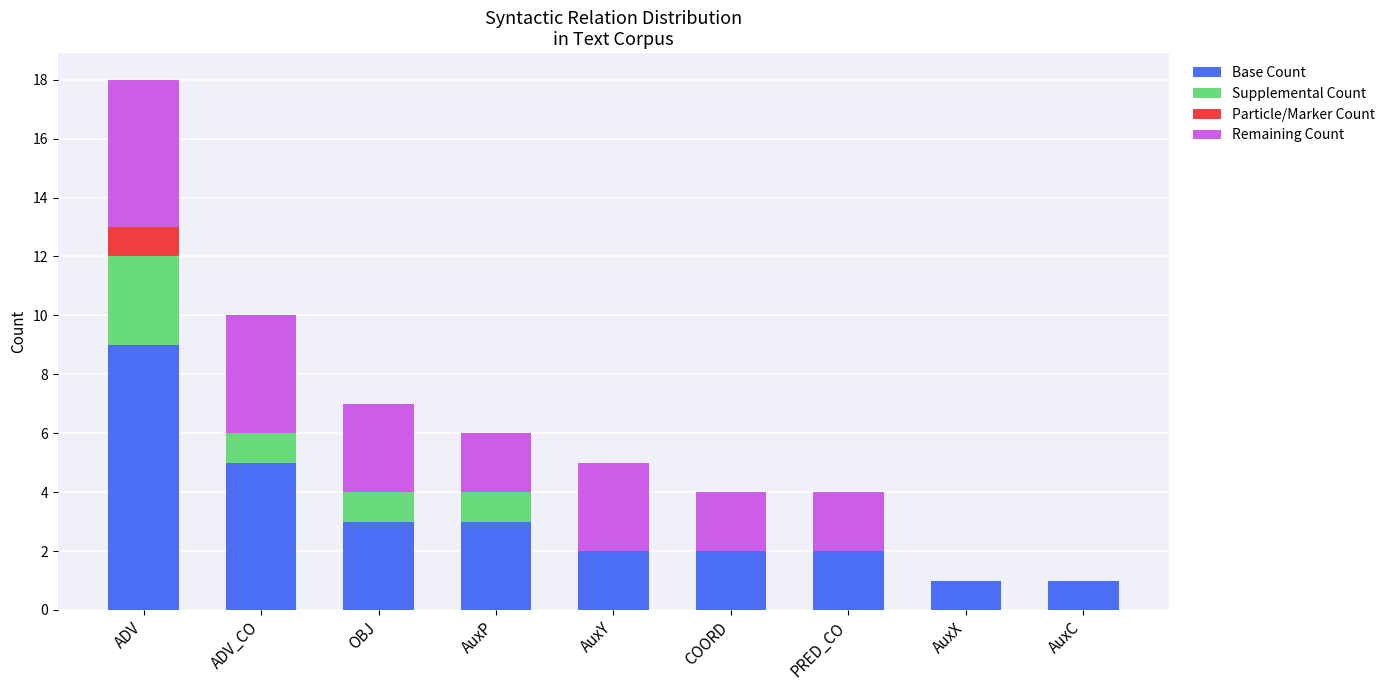

The value of Base Count at AuxC is 0. True or false?

False